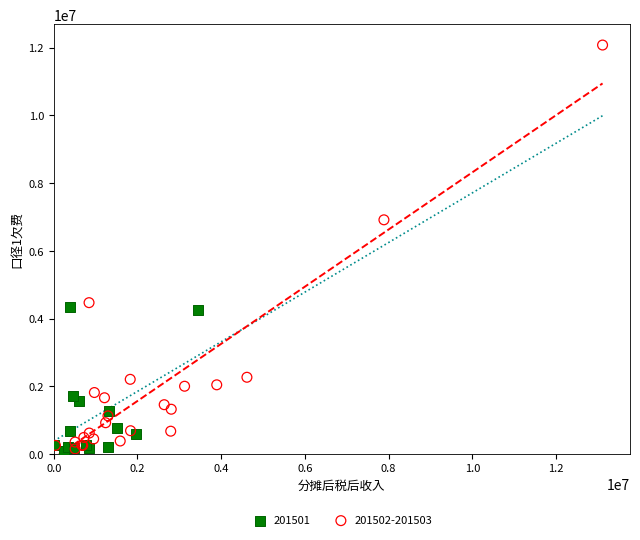

Which series reaches the maximum Y coordinate?

201502-201503